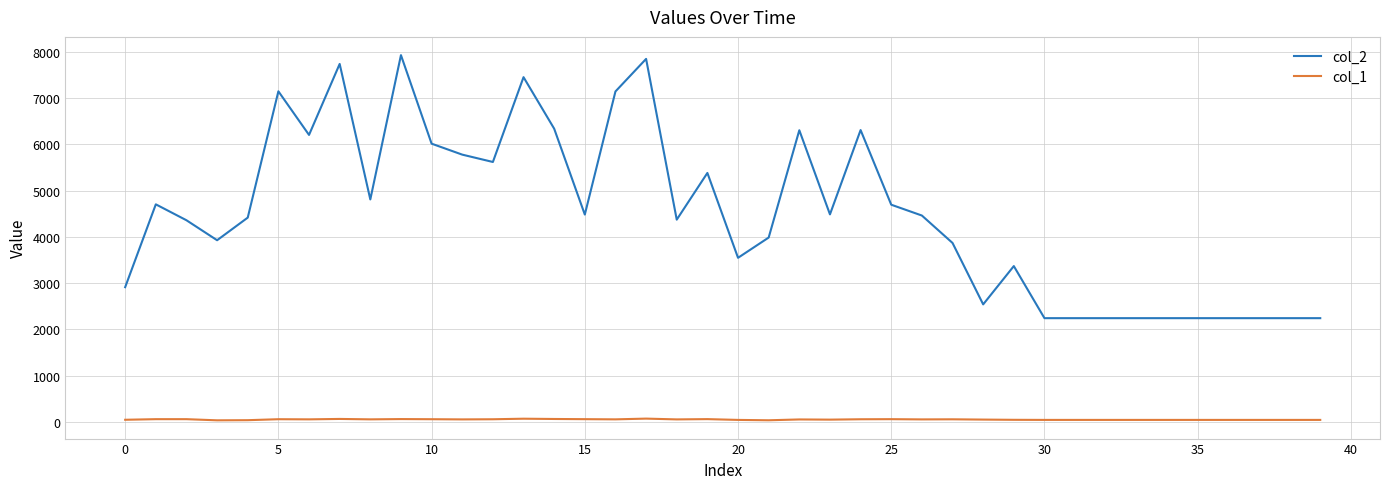

Which series has the largest range (max minus min)?

col_2